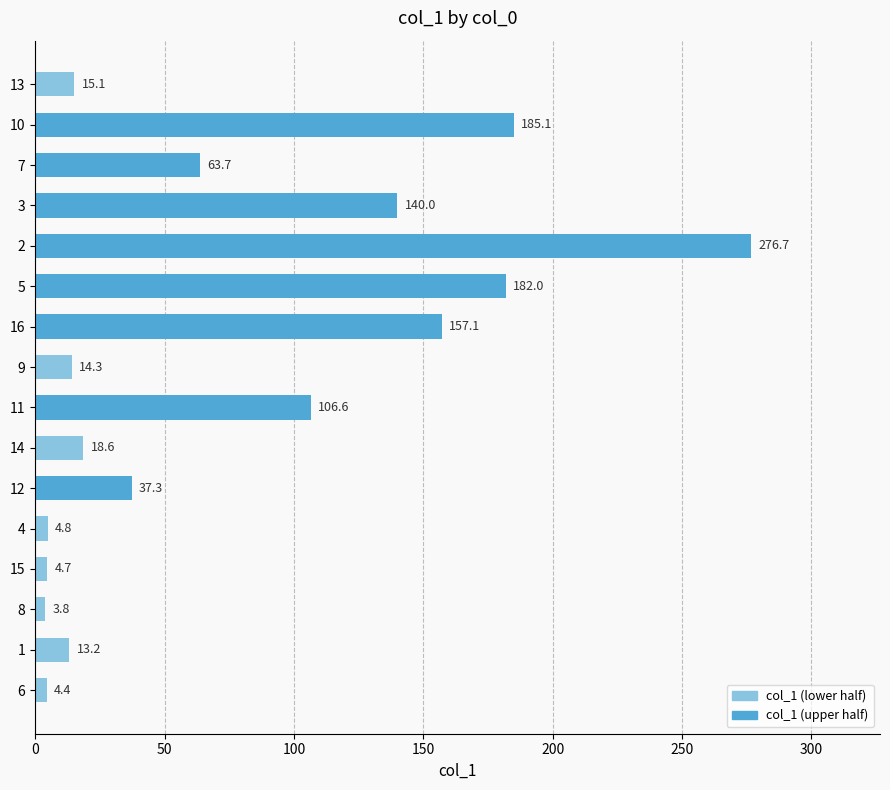

How many categories are shown in the chart?

16